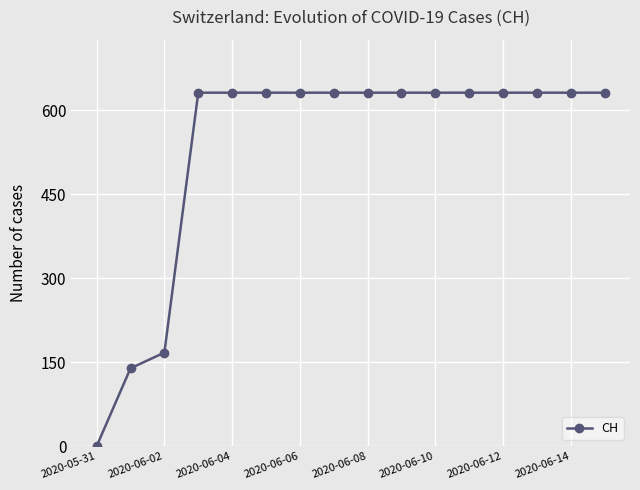

How many values are below 631?

3